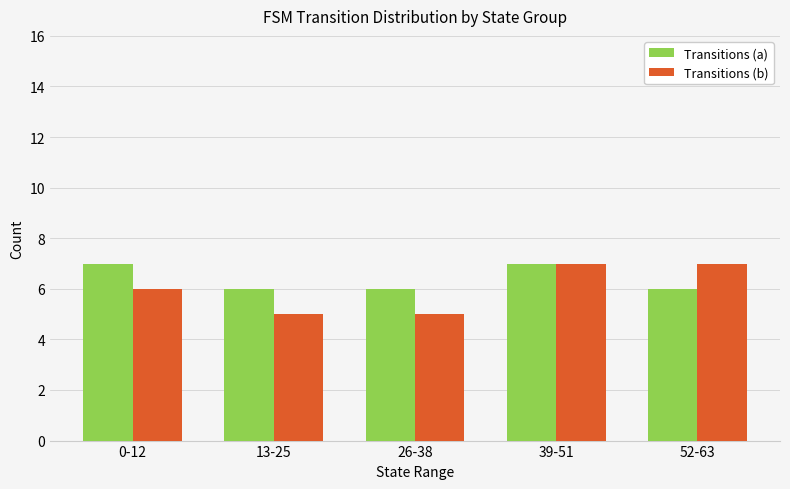

What is the sum of the Transitions (a) values at 26-38 and 52-63?

12